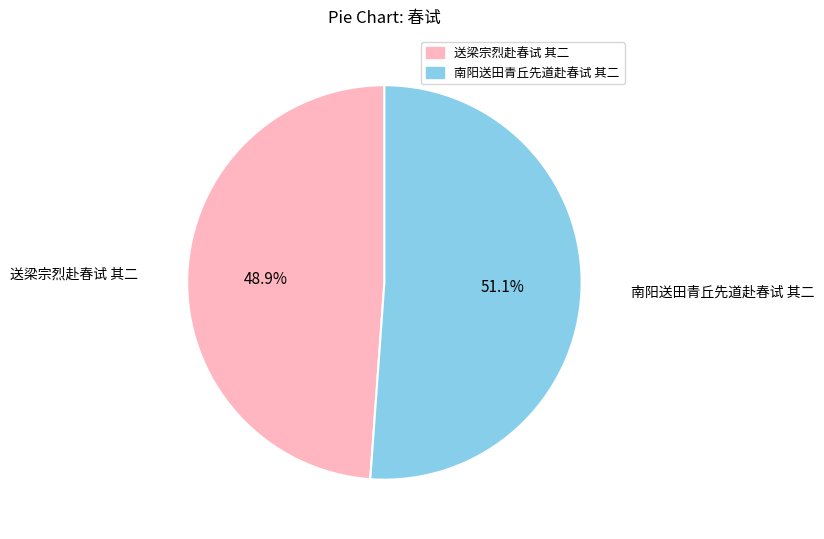

To the nearest percent, what is the difference between the 南阳送田青丘先道赴春试 其二 and 送梁宗烈赴春试 其二 slice percentages?

2%